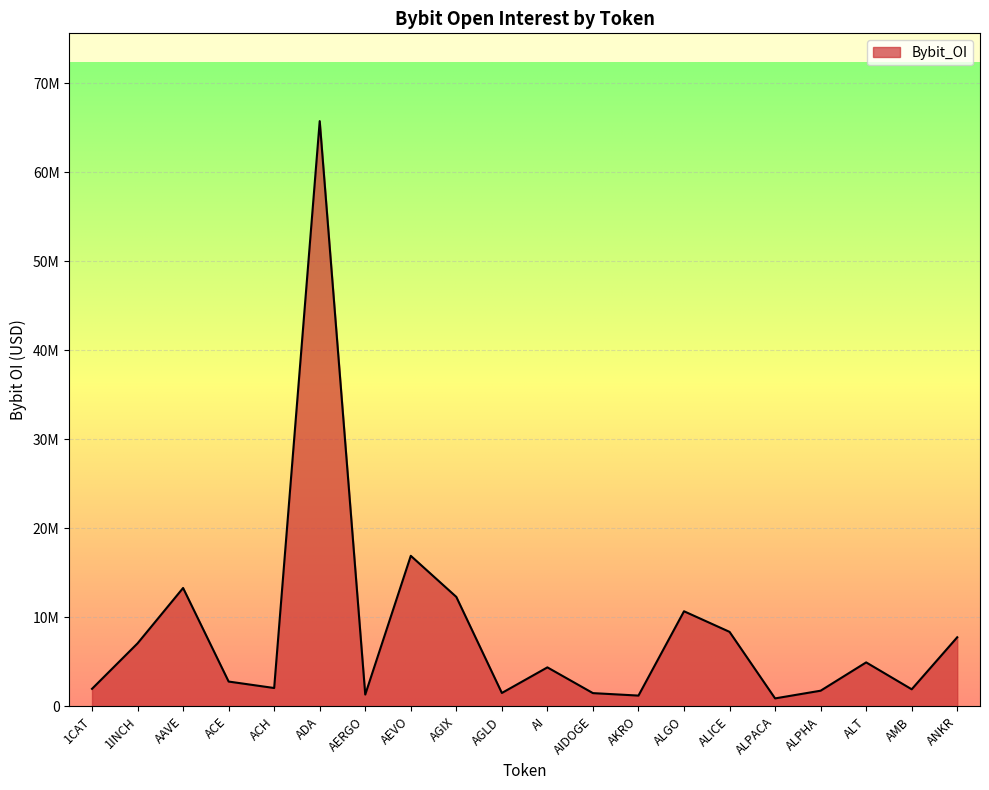

What is the minimum value shown in the chart?

893910